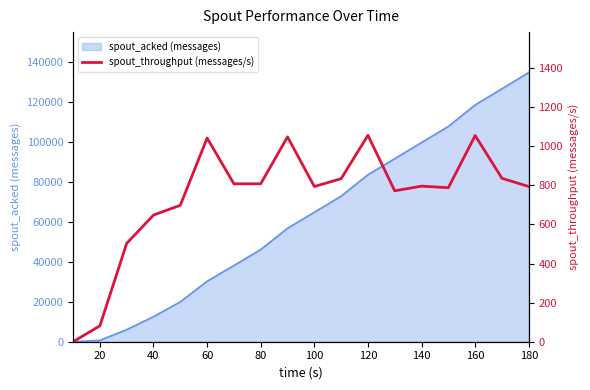

What is the highest value of the spout_acked (messages) series?

134760